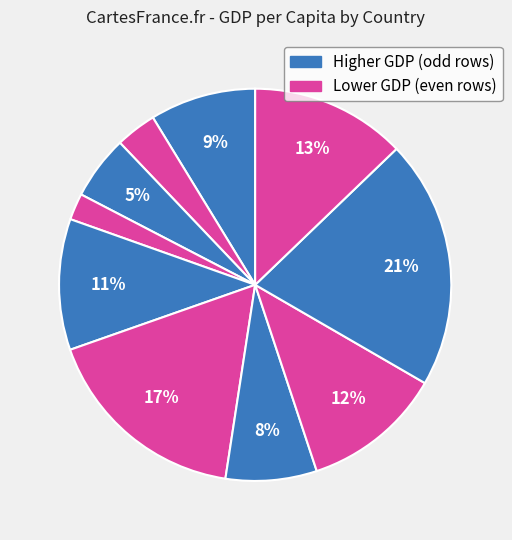

Count the number of slices in the pie.

10